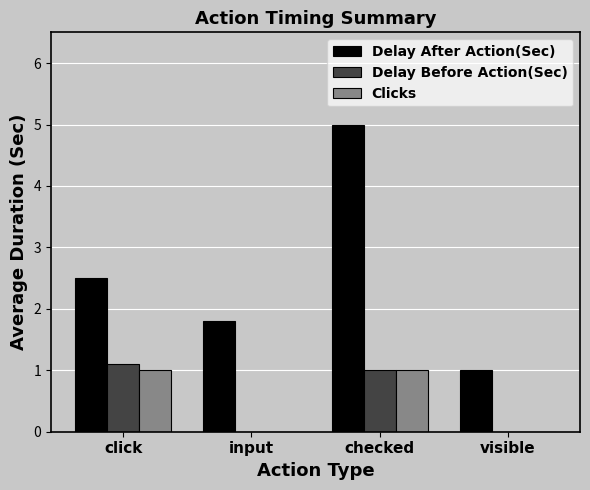

At which category is the sum across all series the highest?

checked